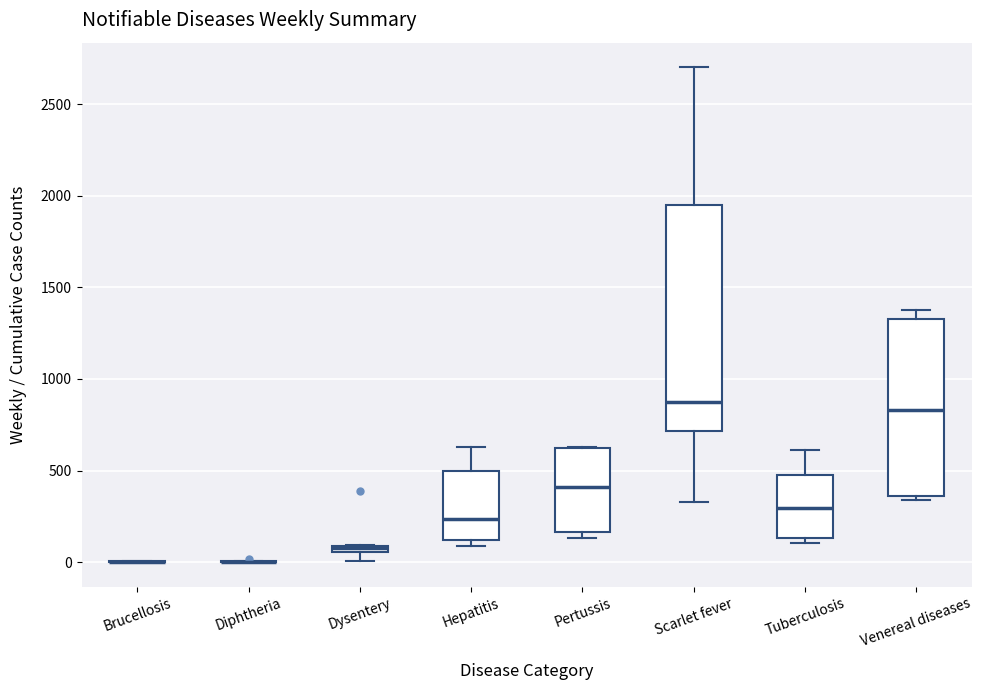

Where is the upper edge of the box for Tuberculosis on the y-axis? The values are not printed on the chart, so give them approximately, as read against the axis.

450